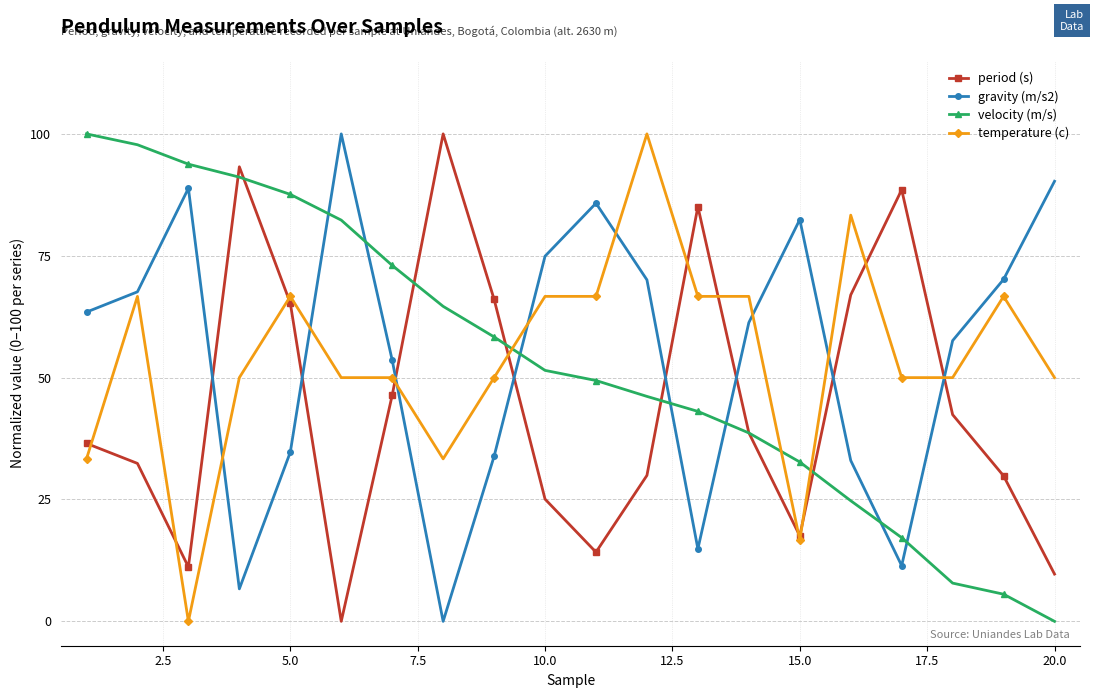

What is the maximum value shown in the chart?

100.0